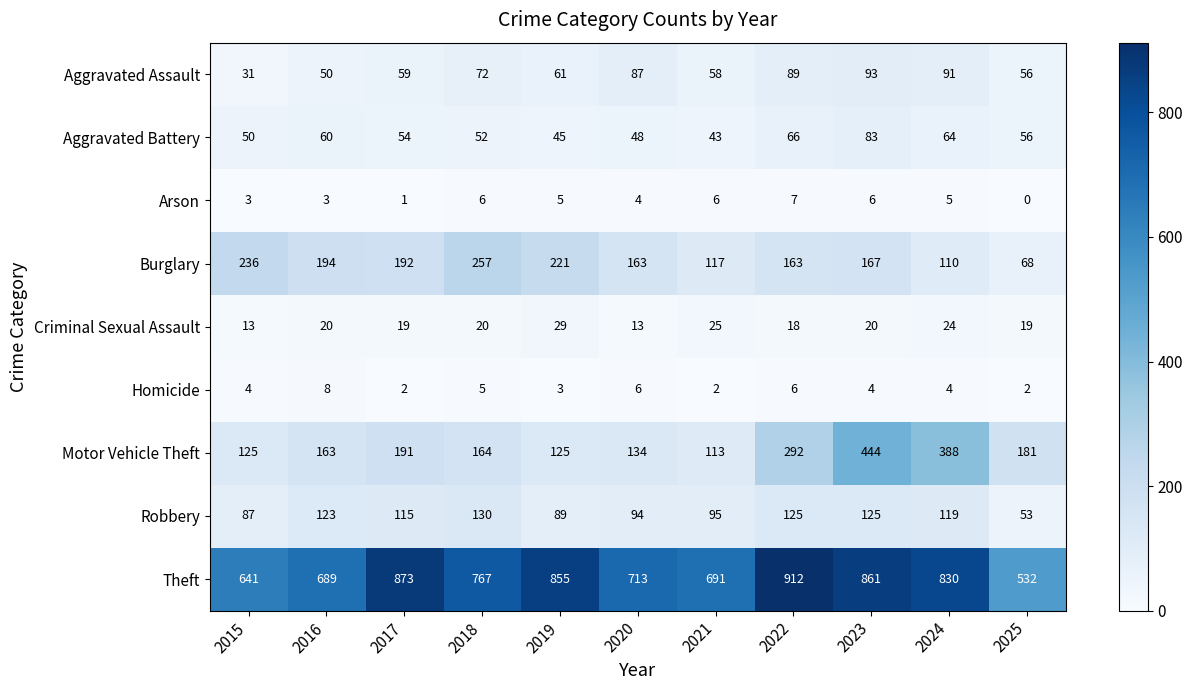

Which series changed the most between 2018 and 2021?

Burglary